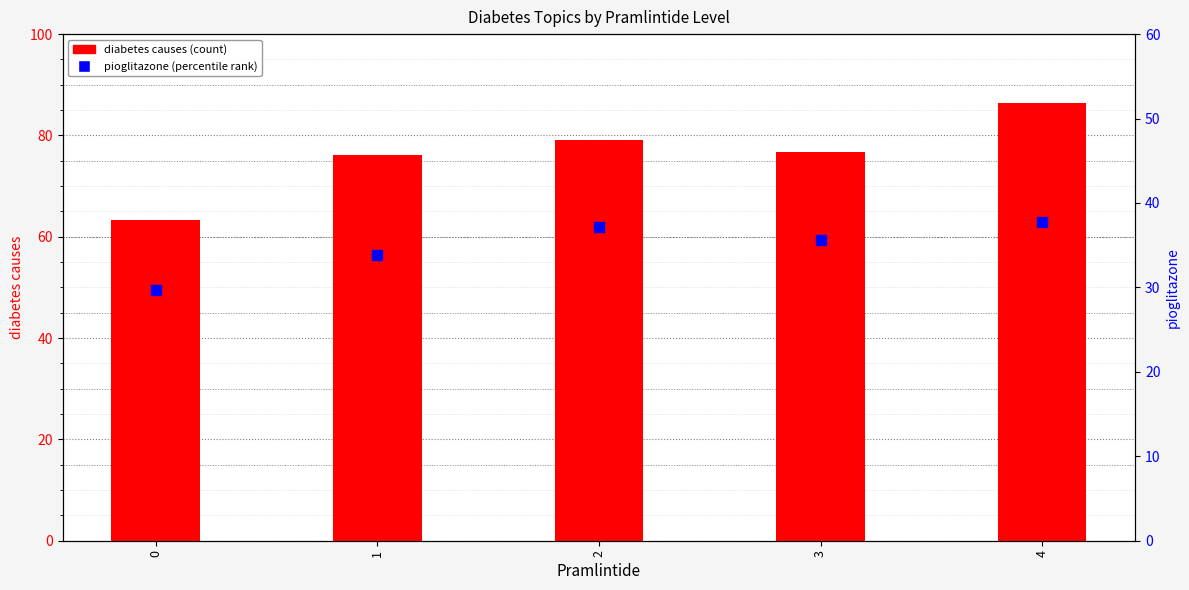

Which series reaches the minimum Y coordinate?

pioglitazone